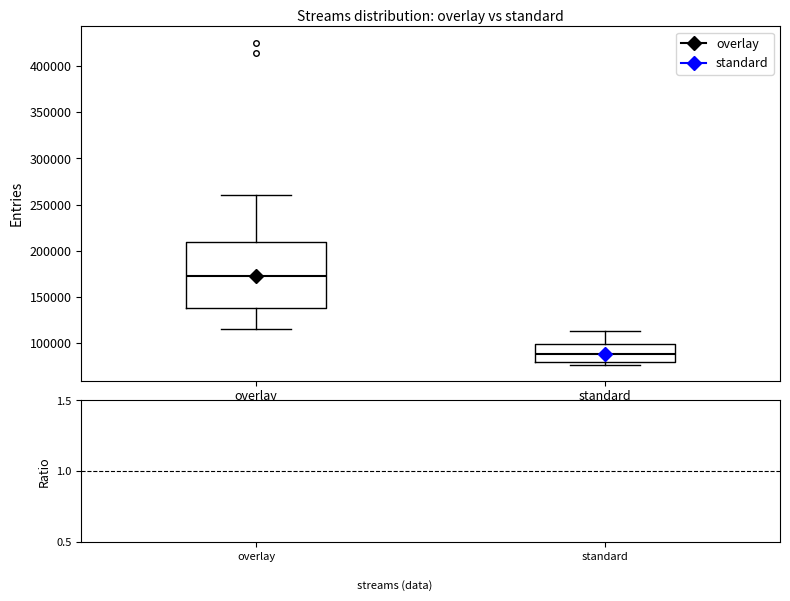

Which box is the tallest, from its lower edge to its upper edge?

overlay